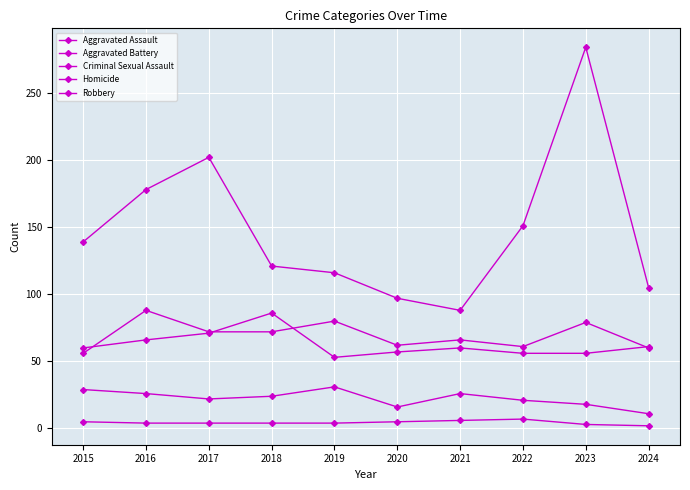

How many series are shown in this chart?

5